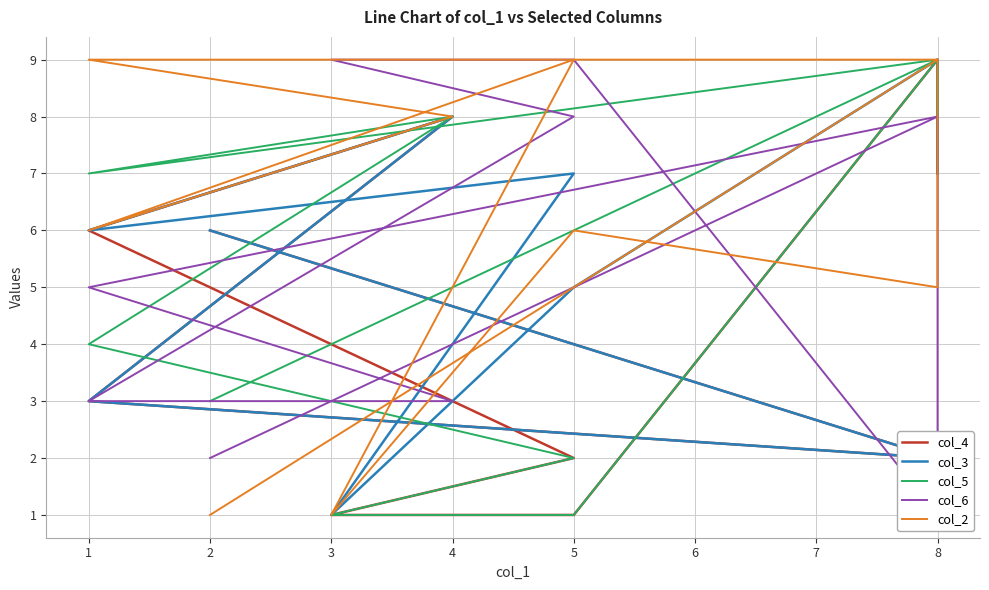

List the labels in order of col_5 value, smallest first.

3, 5, 5, 2, 1, 1, 8, 4, 8, 8